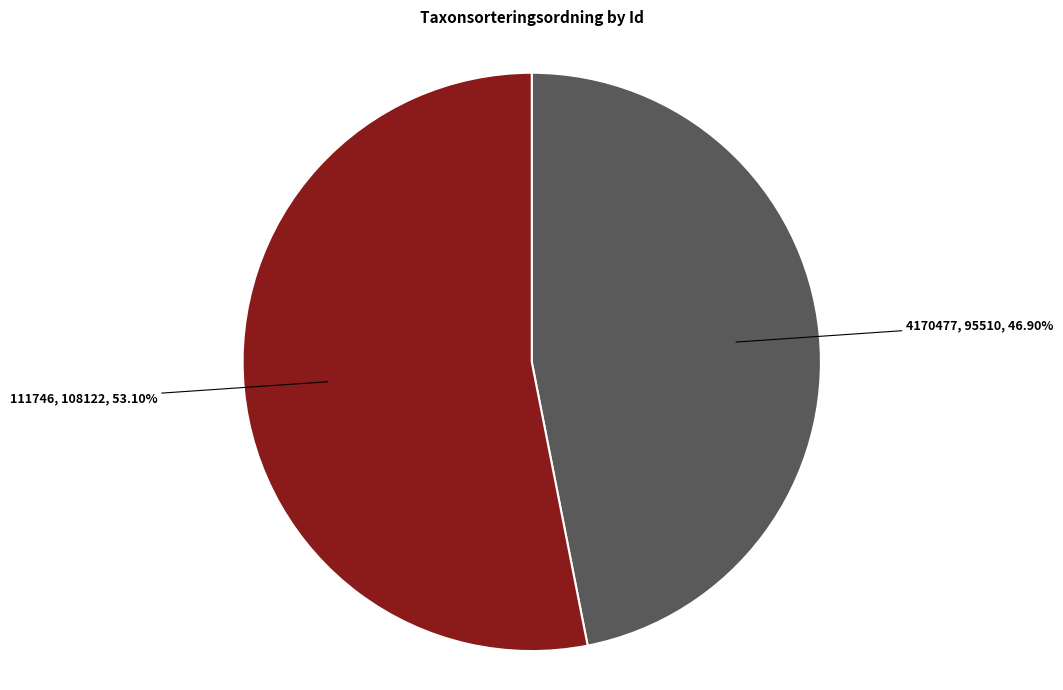

Which category has the smallest portion of the pie?

4170477